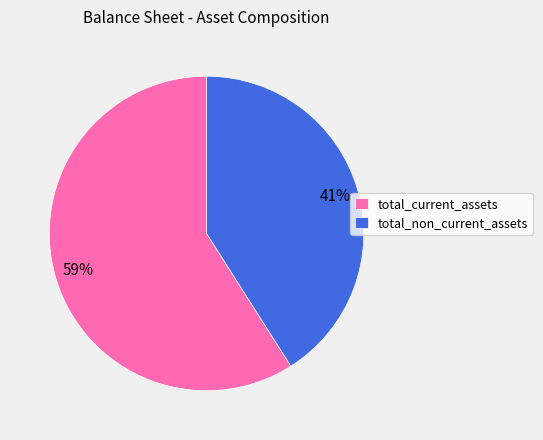

To the nearest percent, what percentage of the pie is total_non_current_assets?

41%